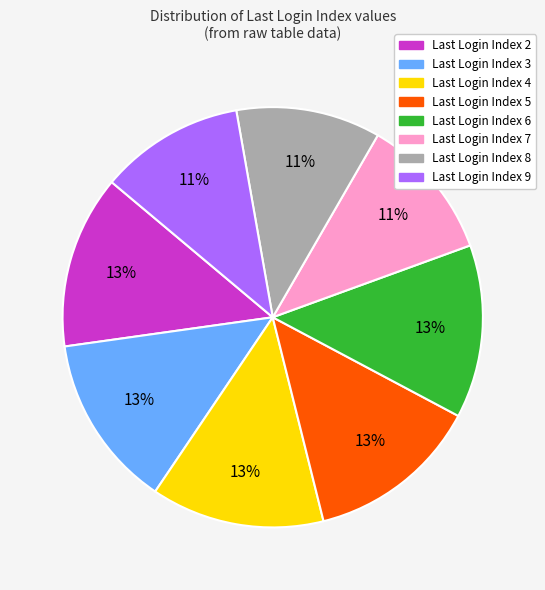

Does any single category account for the majority?

No